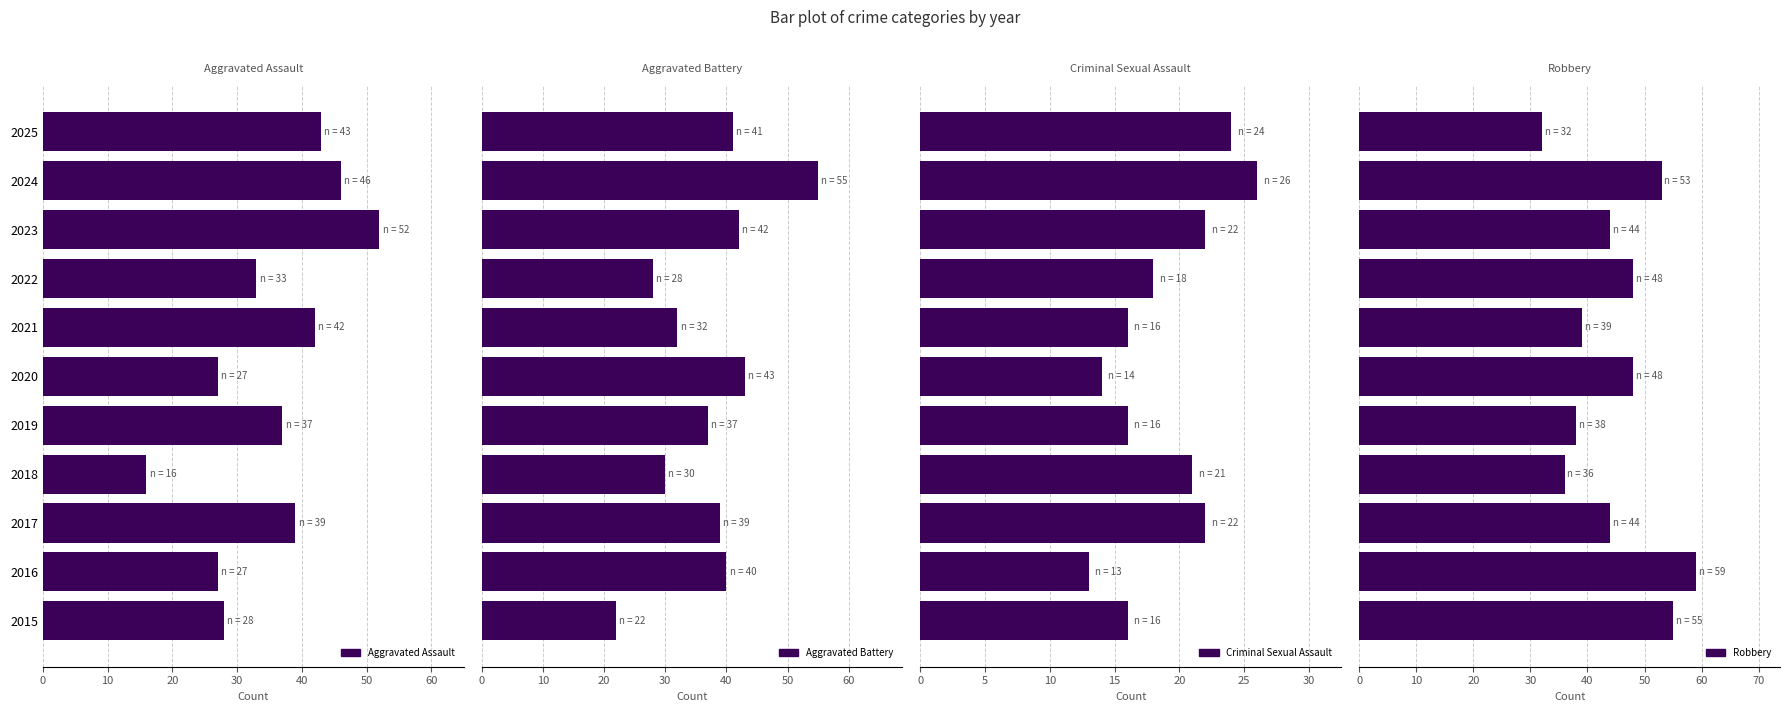

The Robbery series shows 32 at 2025. True or false?

True